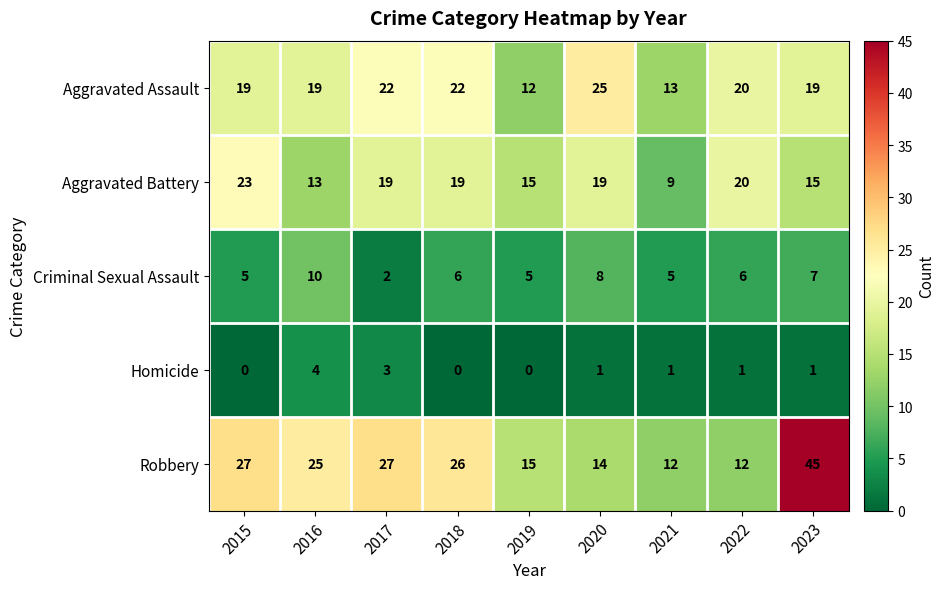

Rank the series by their maximum value, from highest to lowest.

Robbery, Aggravated Assault, Aggravated Battery, Criminal Sexual Assault, Homicide